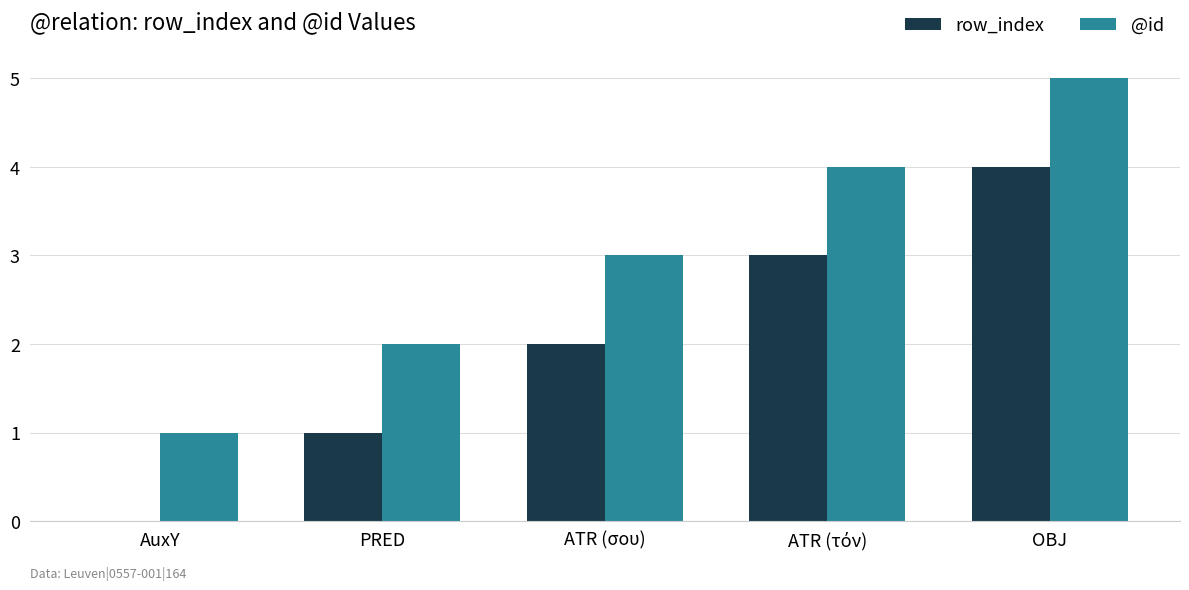

Which series has the largest total across all categories?

@id